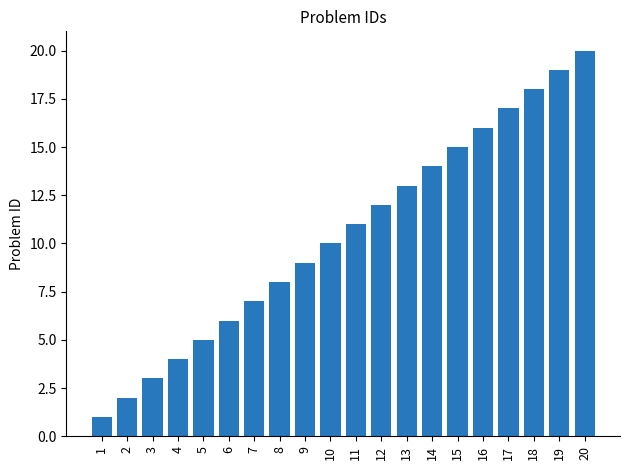

What is the sum of the values at 8 and 2?

10